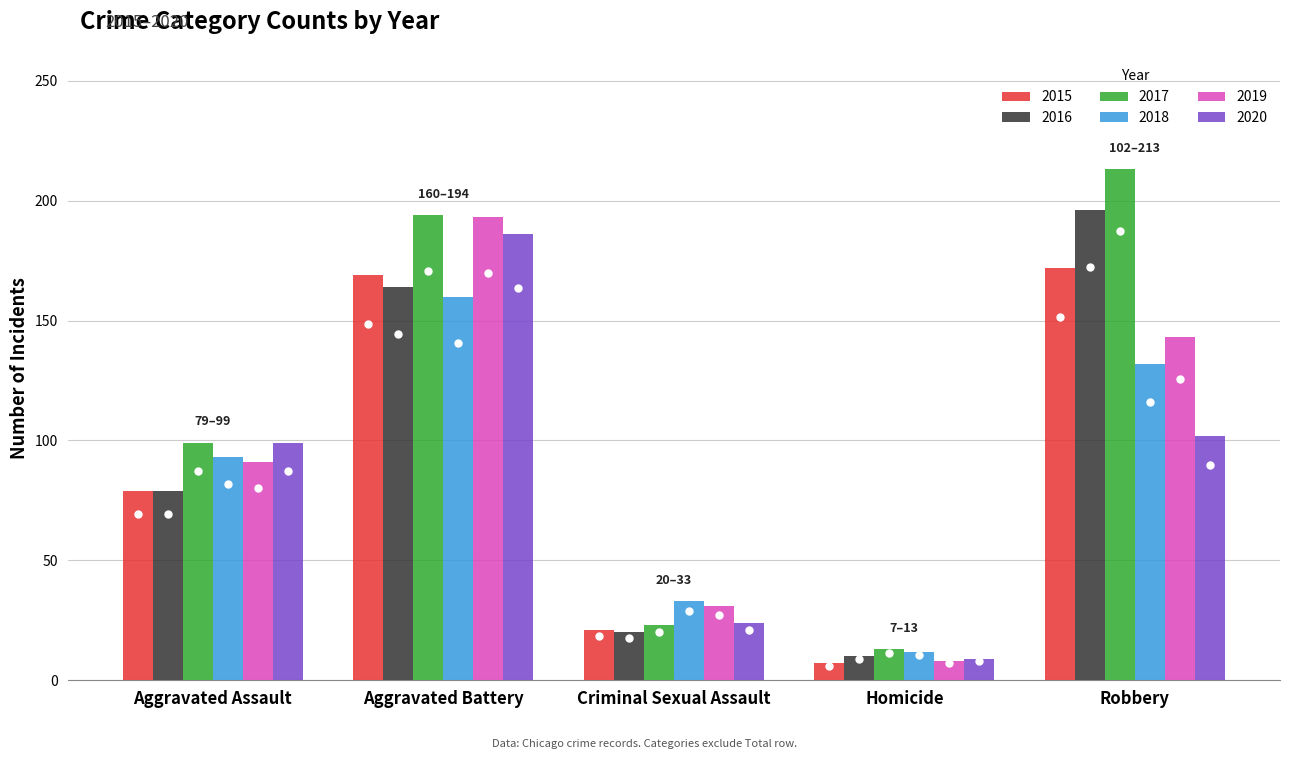

Count the number of categories in the chart.

5